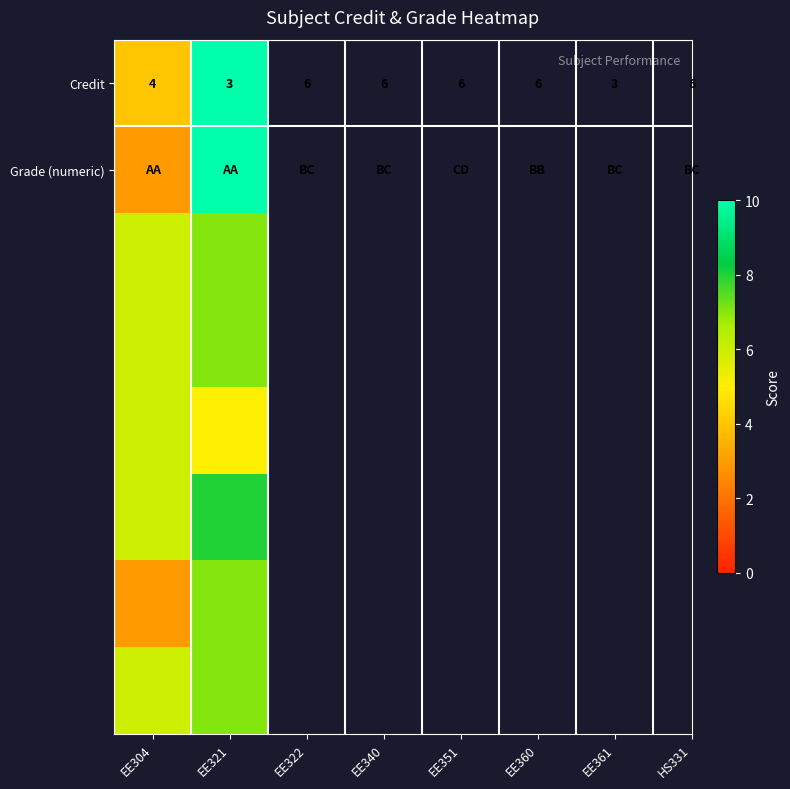

Which has a higher value, EE304 or EE321?

EE321